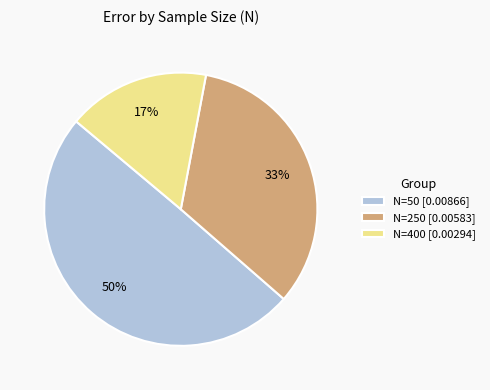

True or false: N=400 accounts for 24% of the total.

False